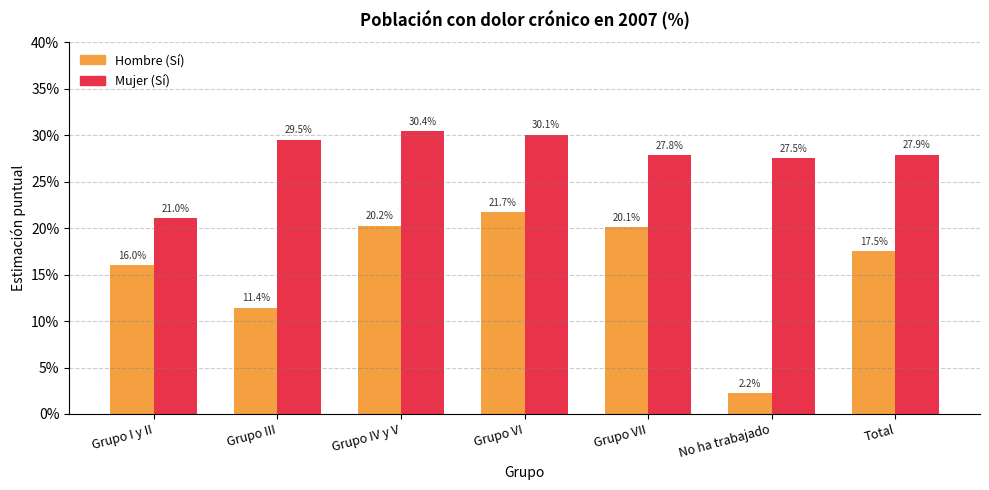

What is the label of the 6th bar from the right?

Grupo III